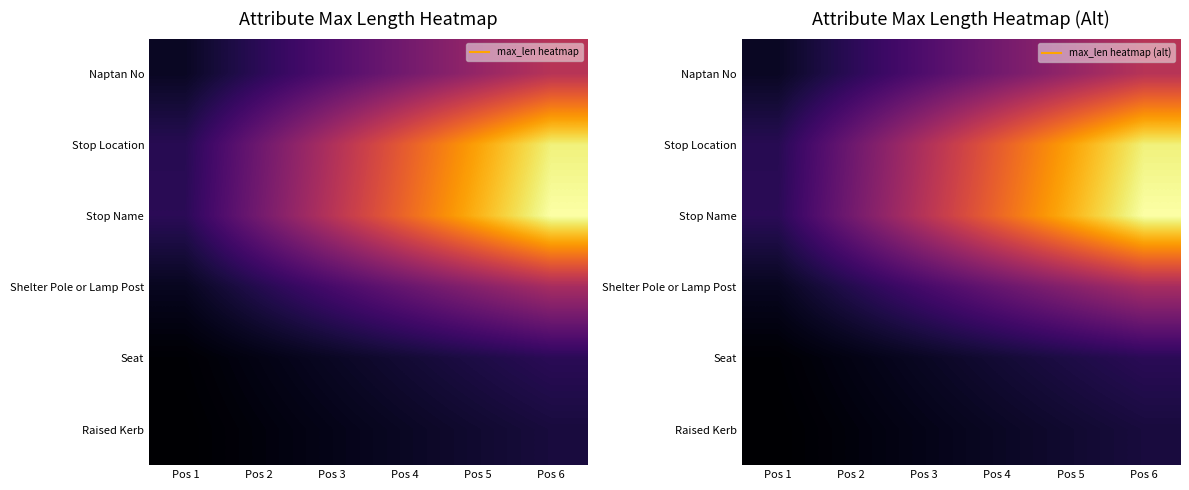

How many series are shown in this chart?

6